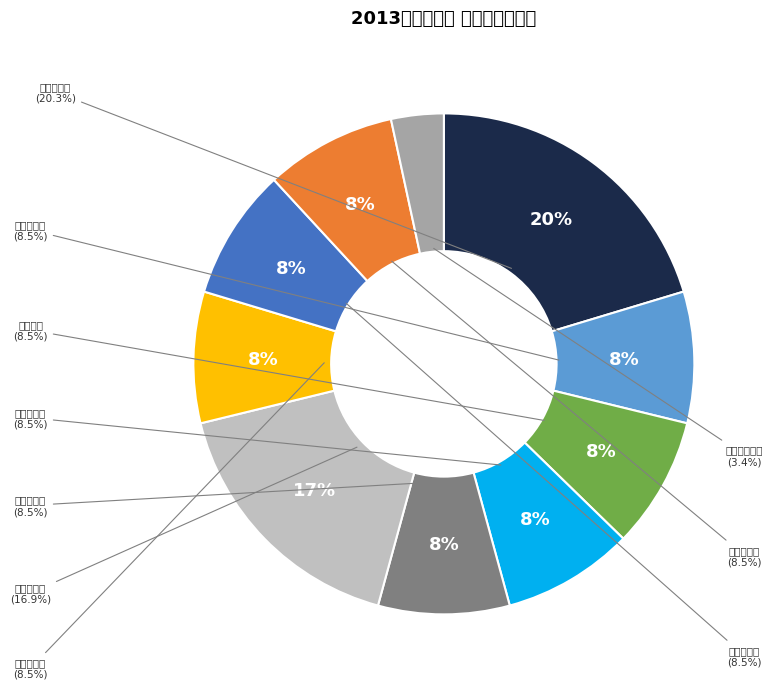

To the nearest percent, what is the combined percentage of 中华绿茶牙膏 and 银鹭八宝粥?

12%